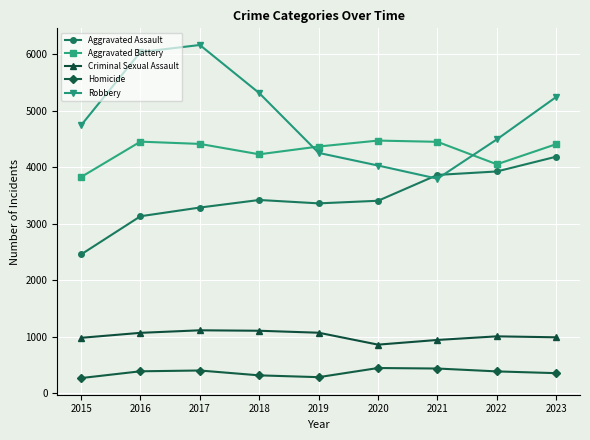

True or false: Aggravated Battery and Homicide cross at least once.

False